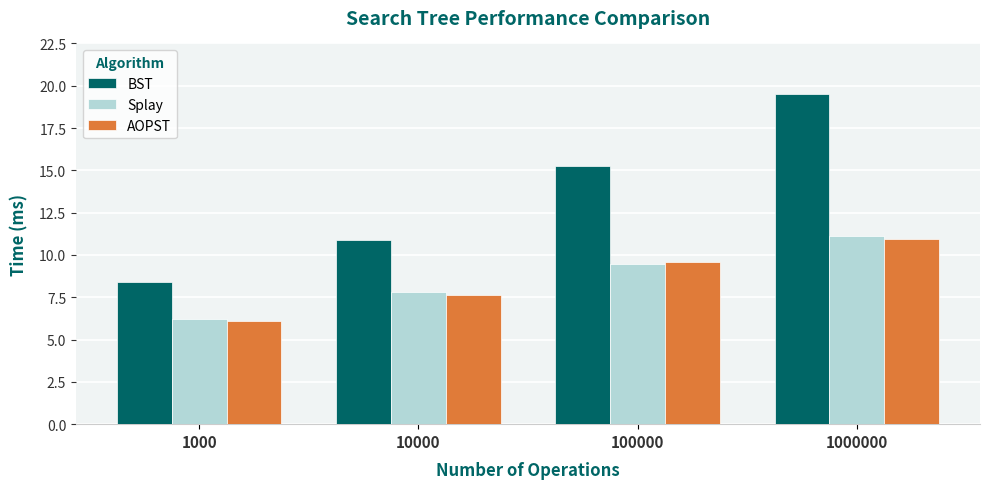

What are all the series names shown in the legend?

BST, Splay, AOPST